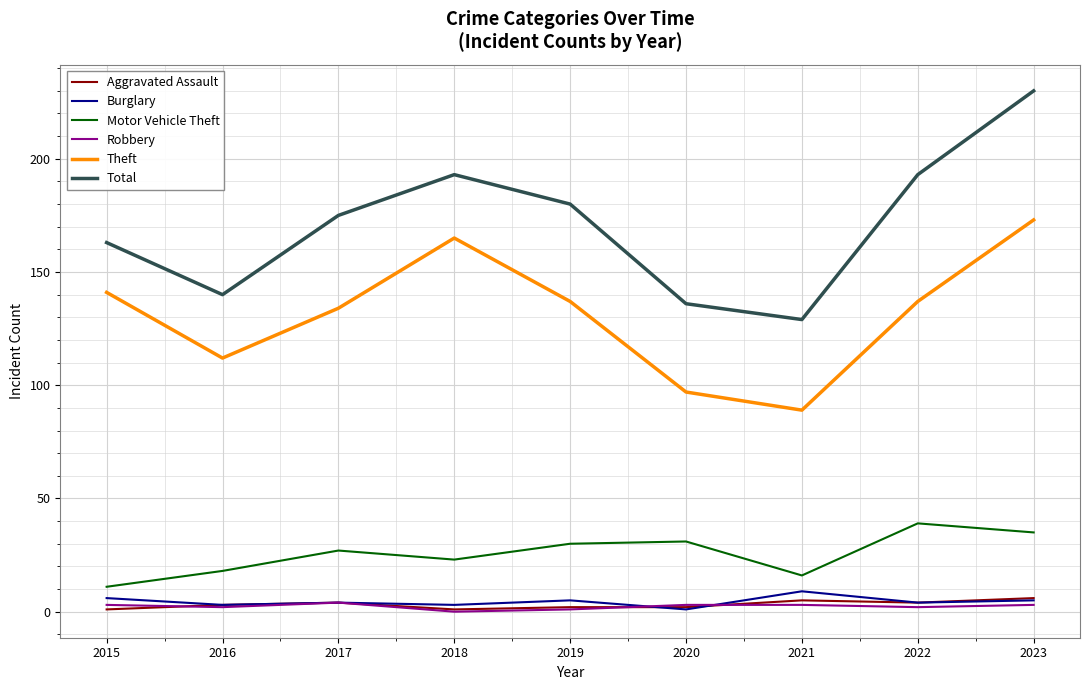

Does the chart display data point markers on the line(s)?

No